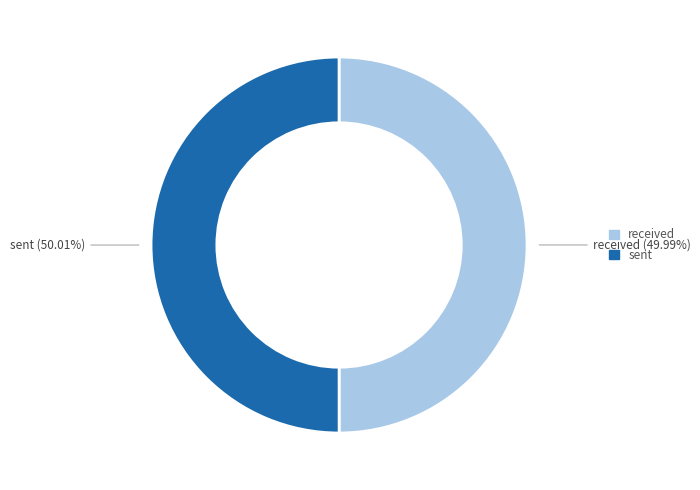

What percentage is the sent slice, to the nearest percent?

50%